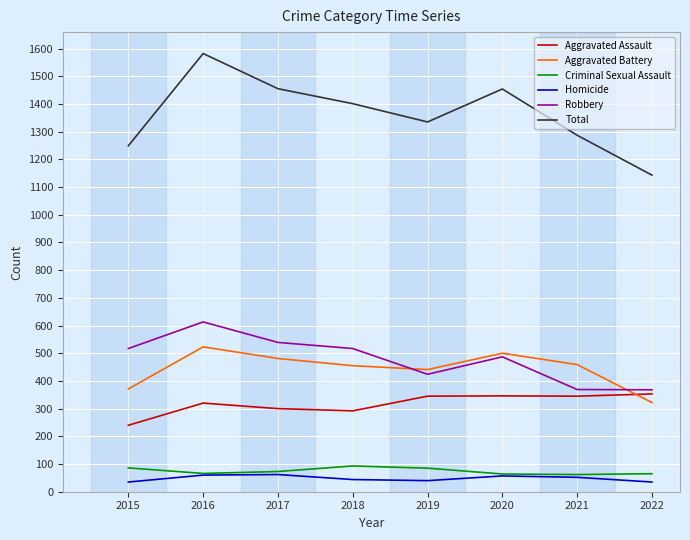

Which series has the largest total across all categories?

Total